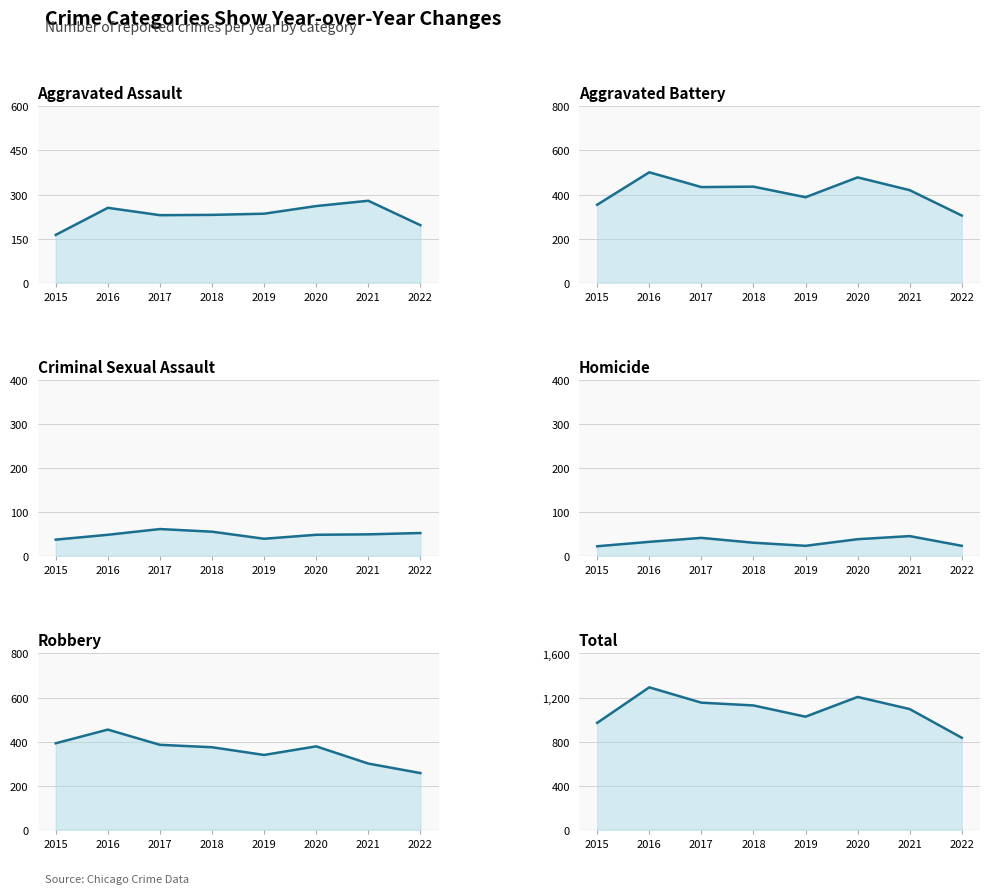

How many data points in Total are less than 1129?

4